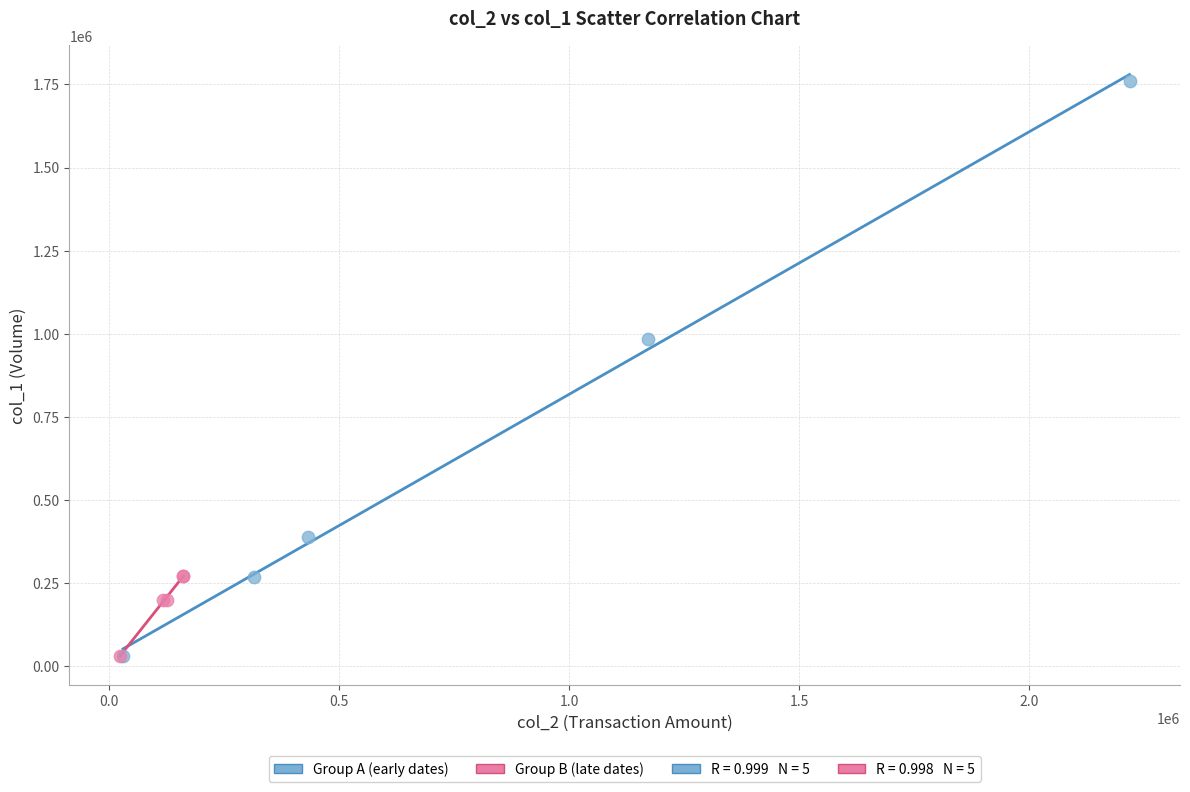

Which series has the widest spread of Y values?

Group A (early dates)